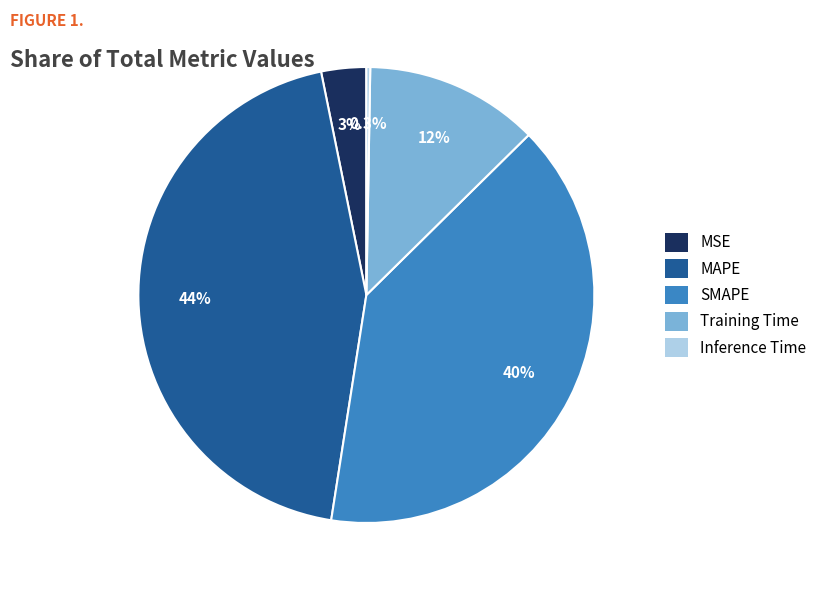

Which slice is the largest?

MAPE